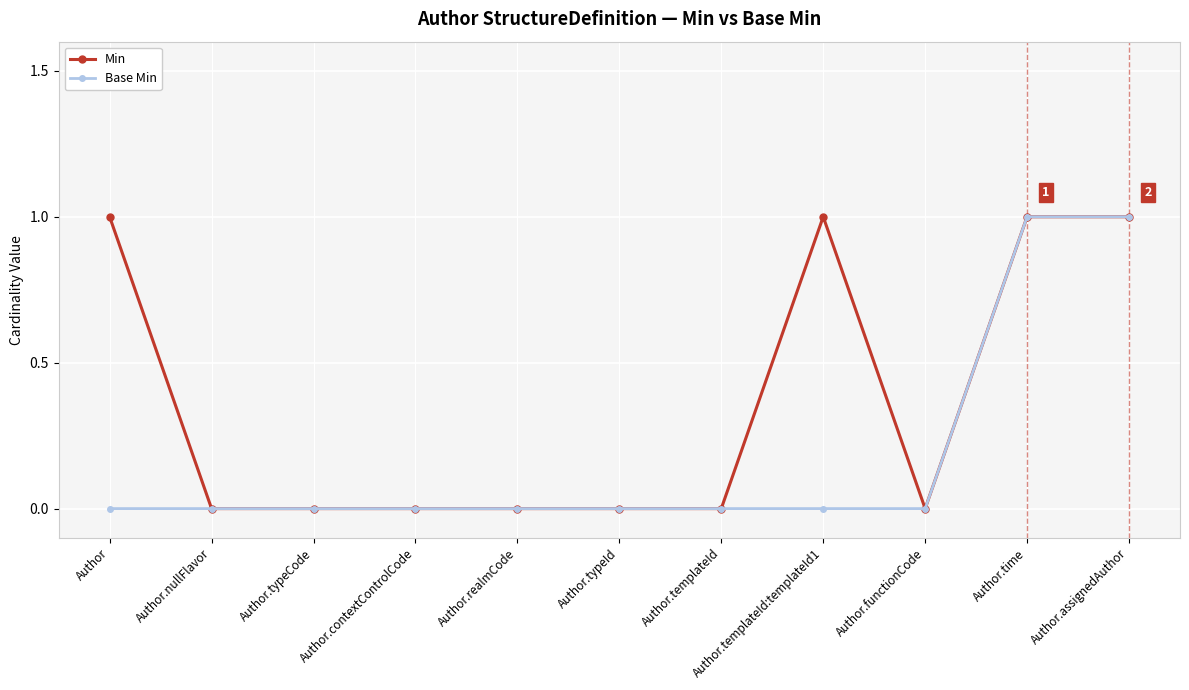

Is this an area chart (filled region under the line)?

No